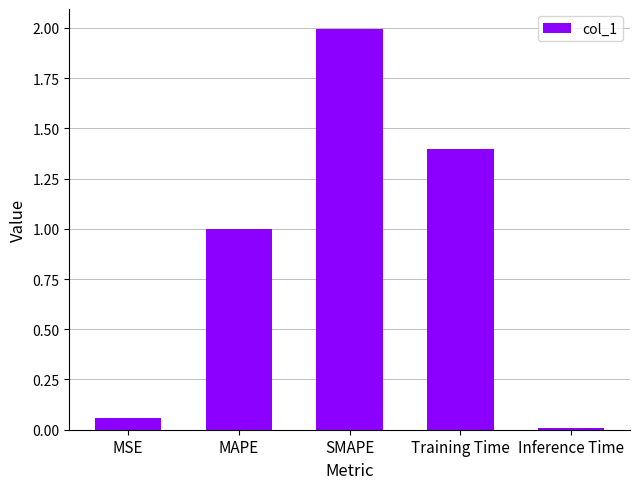

What is the sum of all values?

4.5